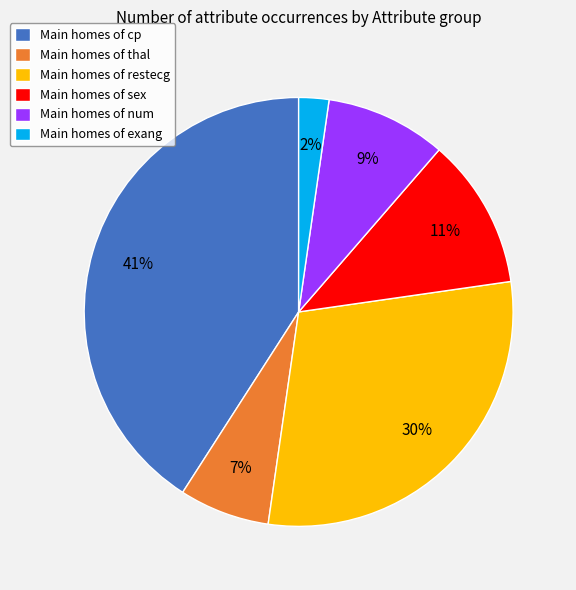

Rank the categories by value from lowest to highest.

Main homes of exang, Main homes of thal, Main homes of num, Main homes of sex, Main homes of restecg, Main homes of cp